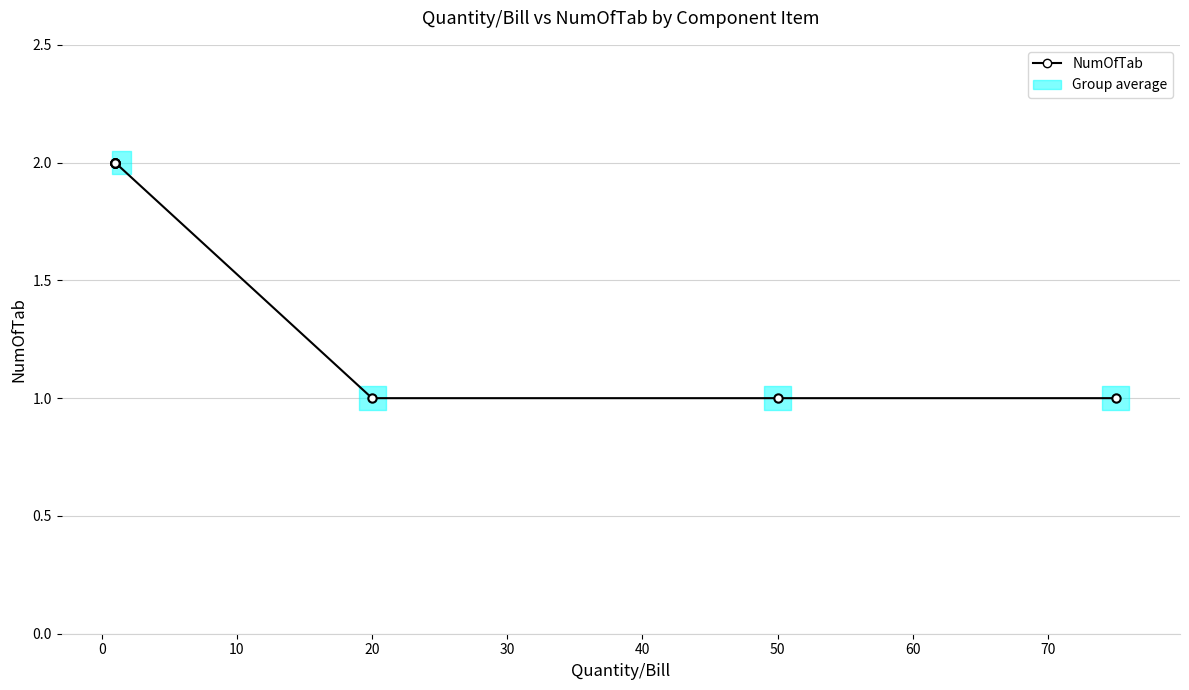

Does the chart have visible grid lines?

Yes